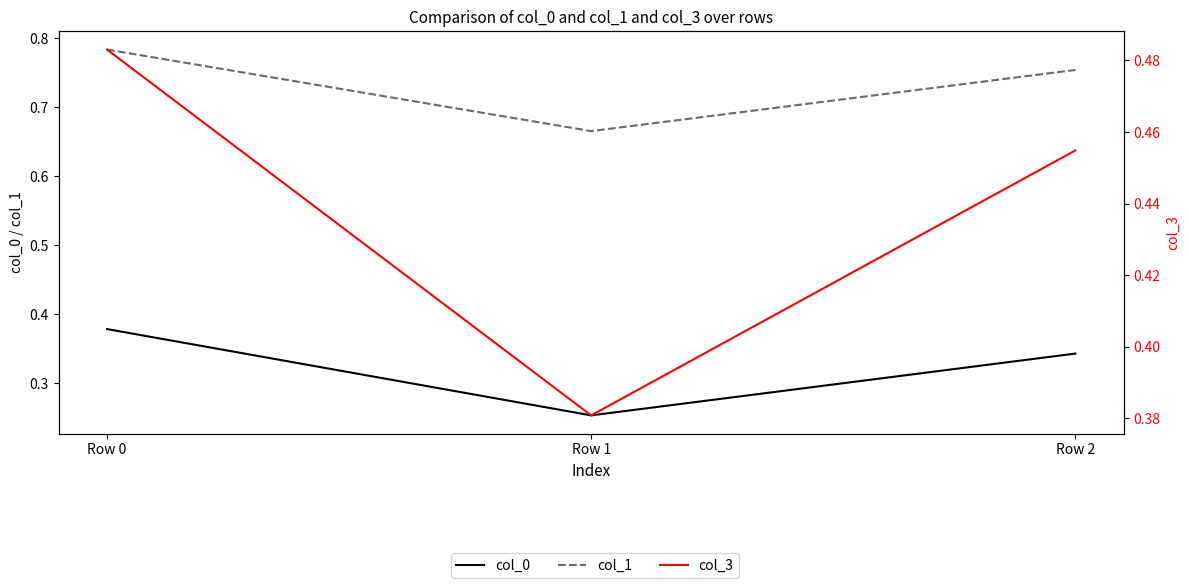

Rank the series by their maximum value, from highest to lowest.

col_1, col_3, col_0